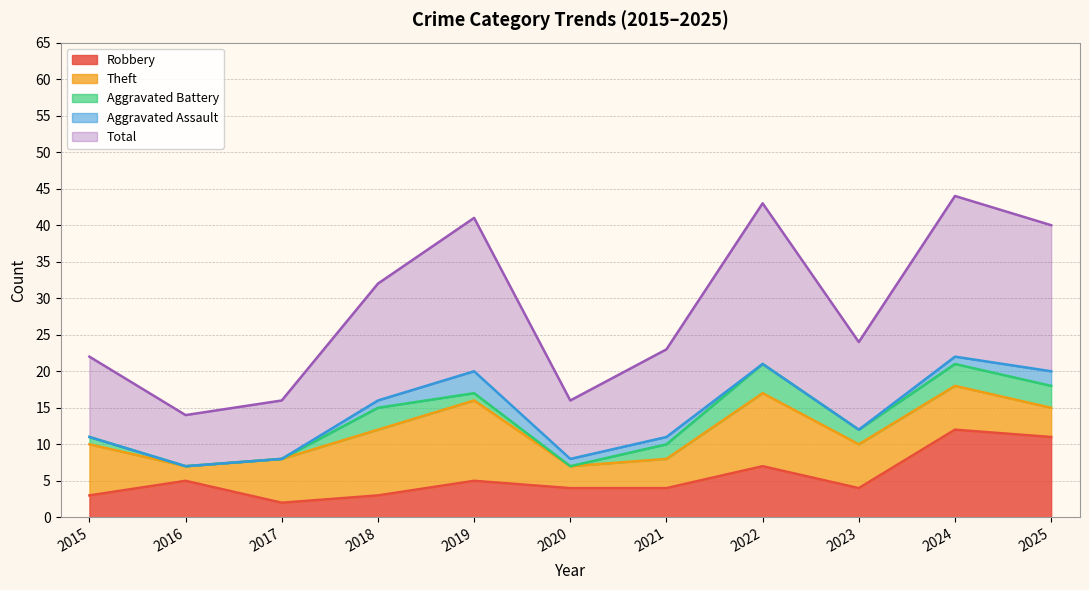

In Total, how many points are lower than both neighbors (excluding endpoints)?

3